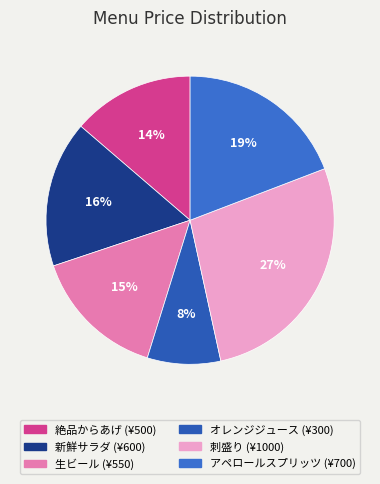

Does any single category account for the majority?

No